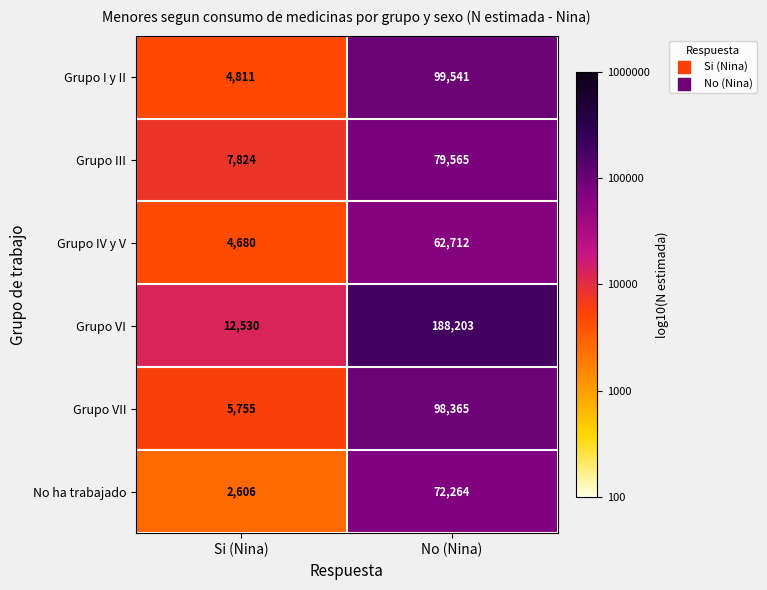

Which label corresponds to the smallest value in the chart?

Si (Nina)